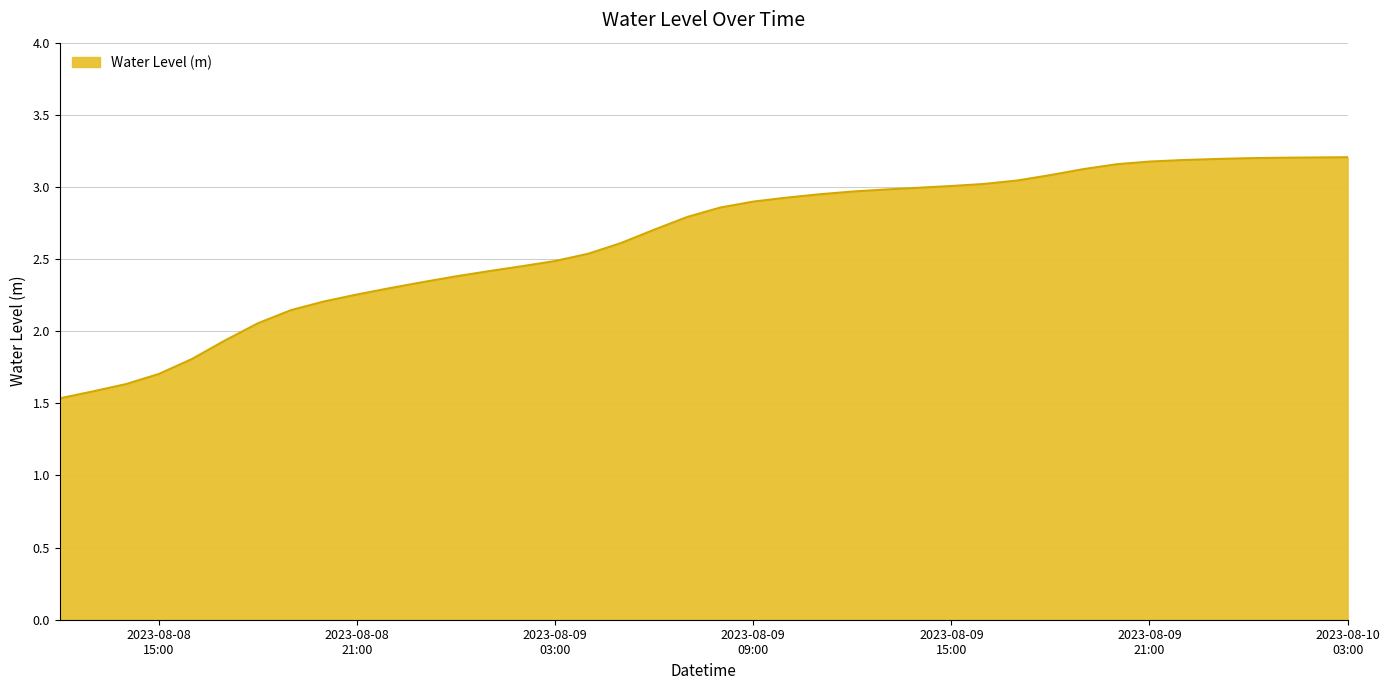

What is the smallest value displayed?

1.5